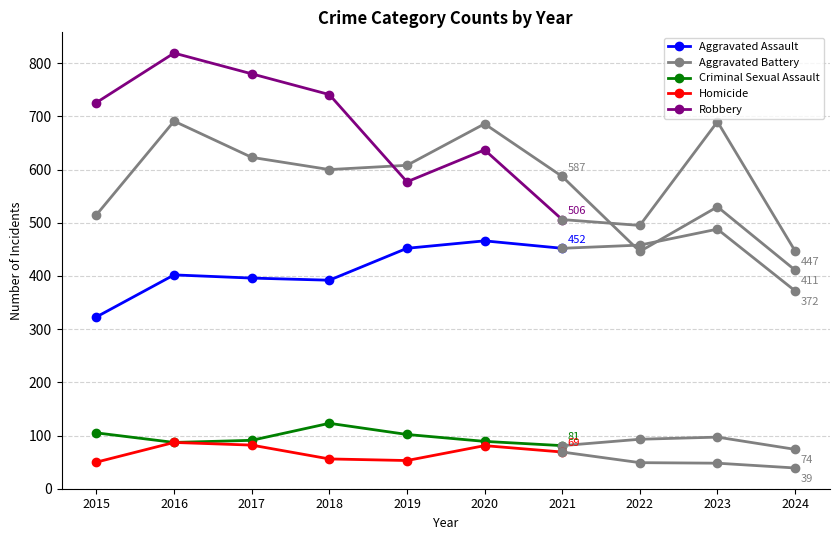

Rank the categories by Criminal Sexual Assault value from highest to lowest.

2018, 2015, 2019, 2017, 2020, 2016, 2021